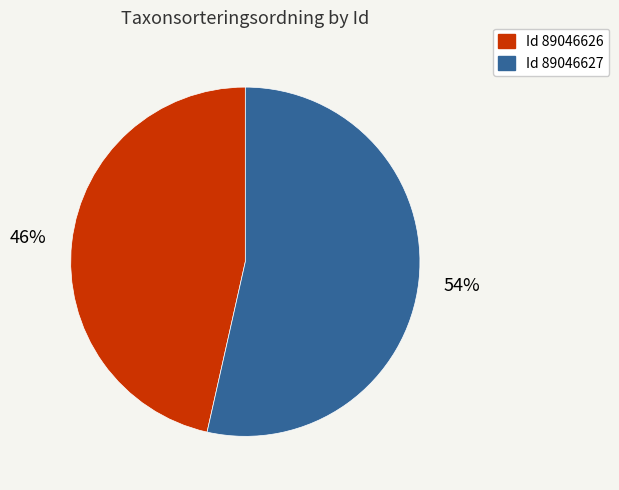

Is there any slice that represents more than half of the pie?

Yes